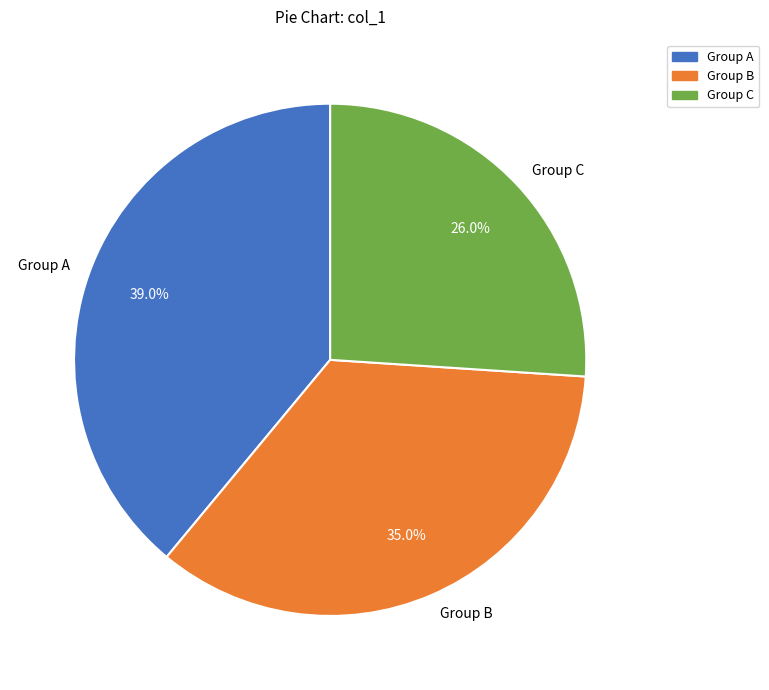

Rank the categories by value from lowest to highest.

Group C, Group B, Group A